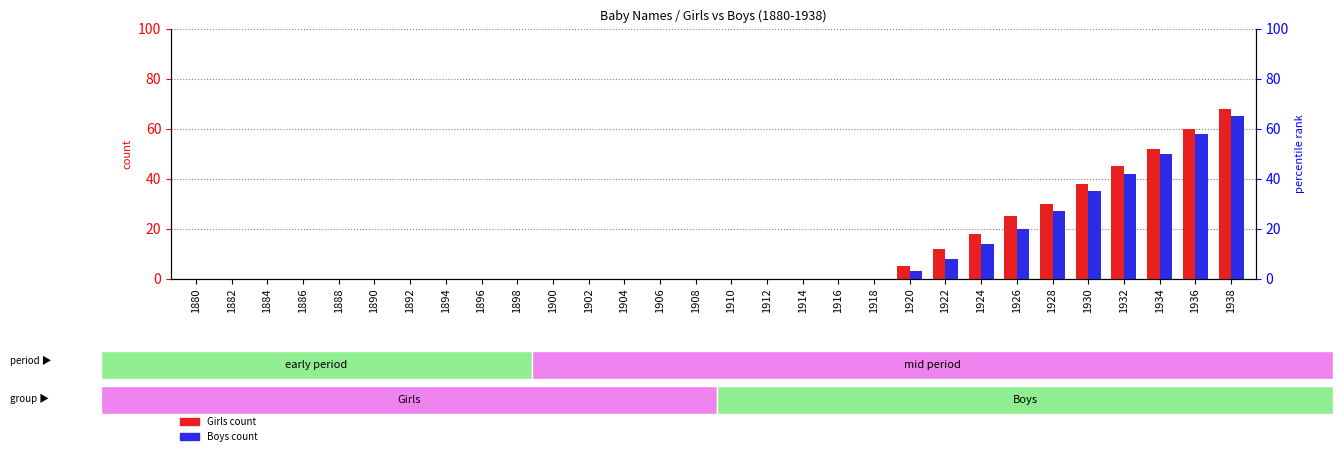

Where is Boys count nearest to the value 32?

1930